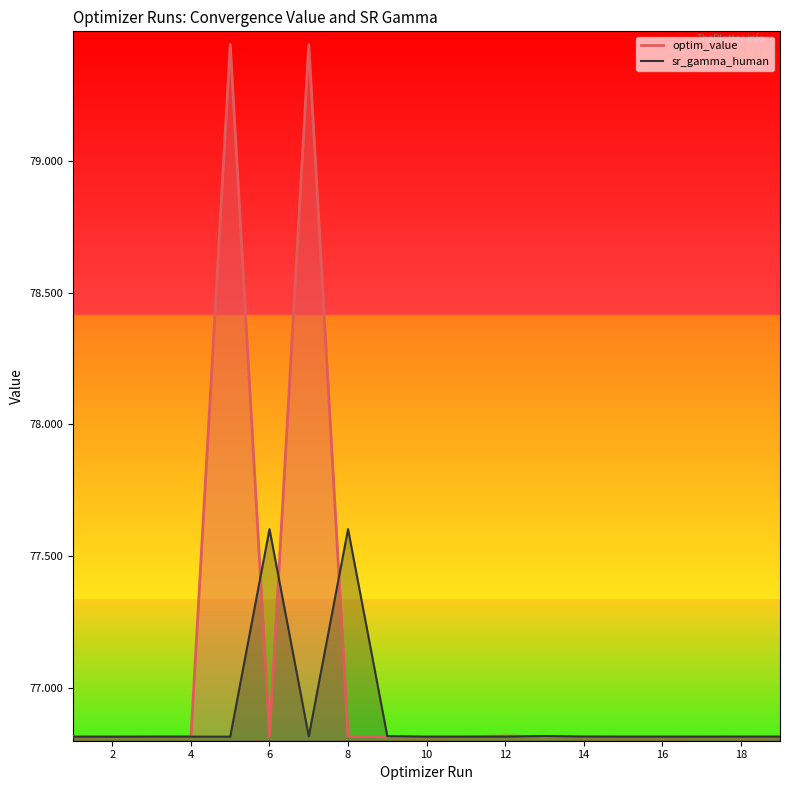

What value does the optim_value series have at 17?

76.8